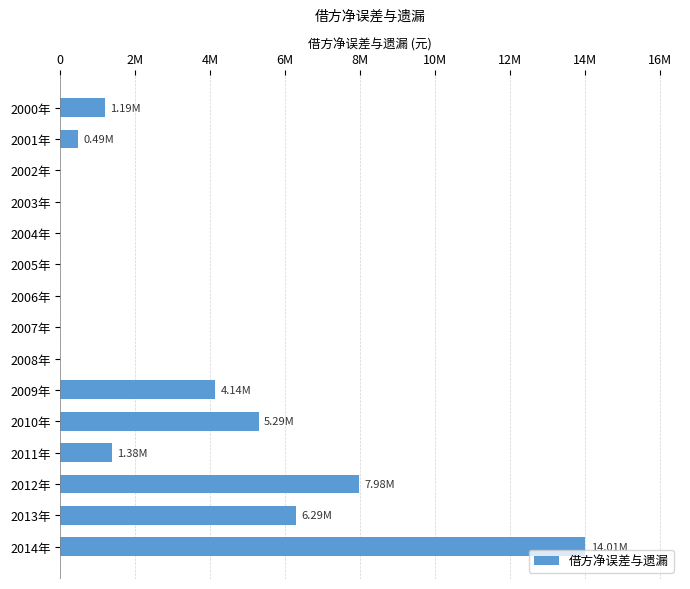

Are the bars horizontal?

Yes